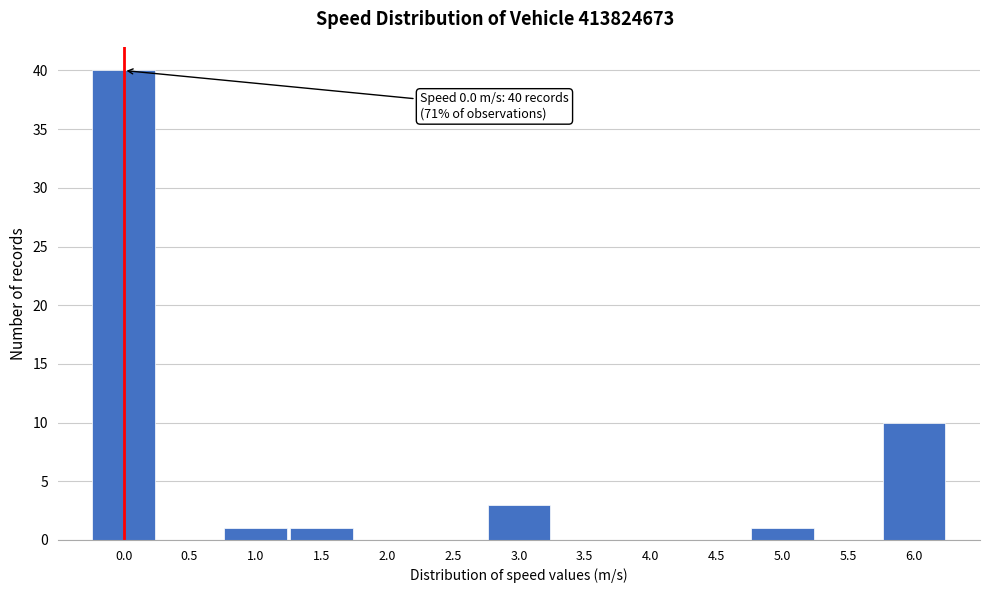

Reading left to right, what are all the values shown in this chart?

0.0=40	0.5=0	1.0=1	1.5=1	2.0=0	2.5=0	3.0=3	3.5=0	4.0=0	4.5=0	5.0=1	5.5=0	6.0=10